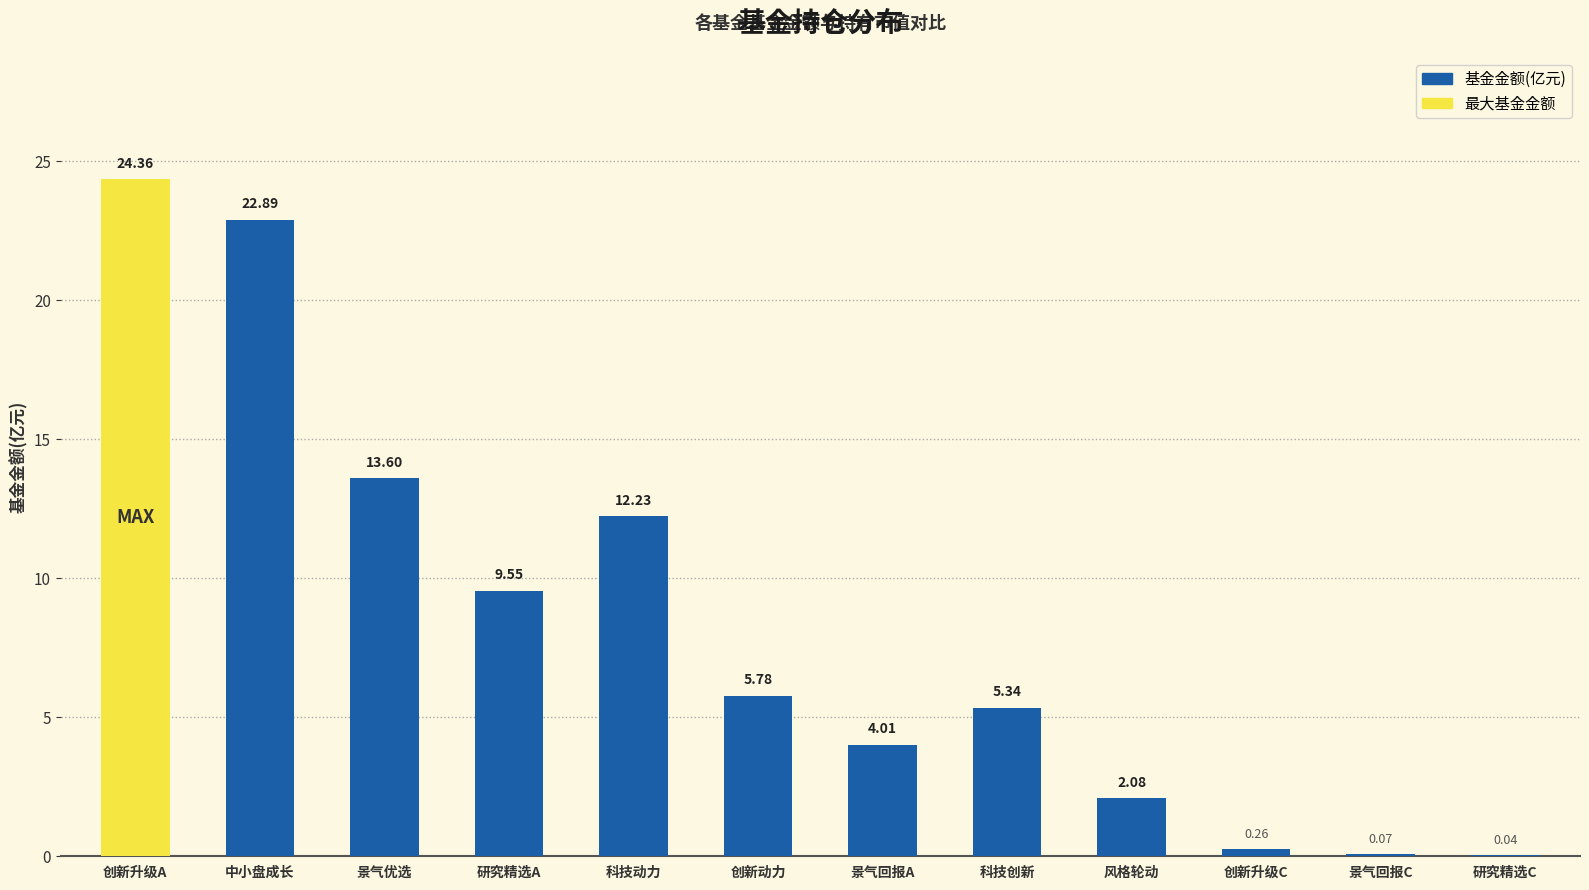

Which has a higher value, 中小盘成长 or 景气优选?

中小盘成长